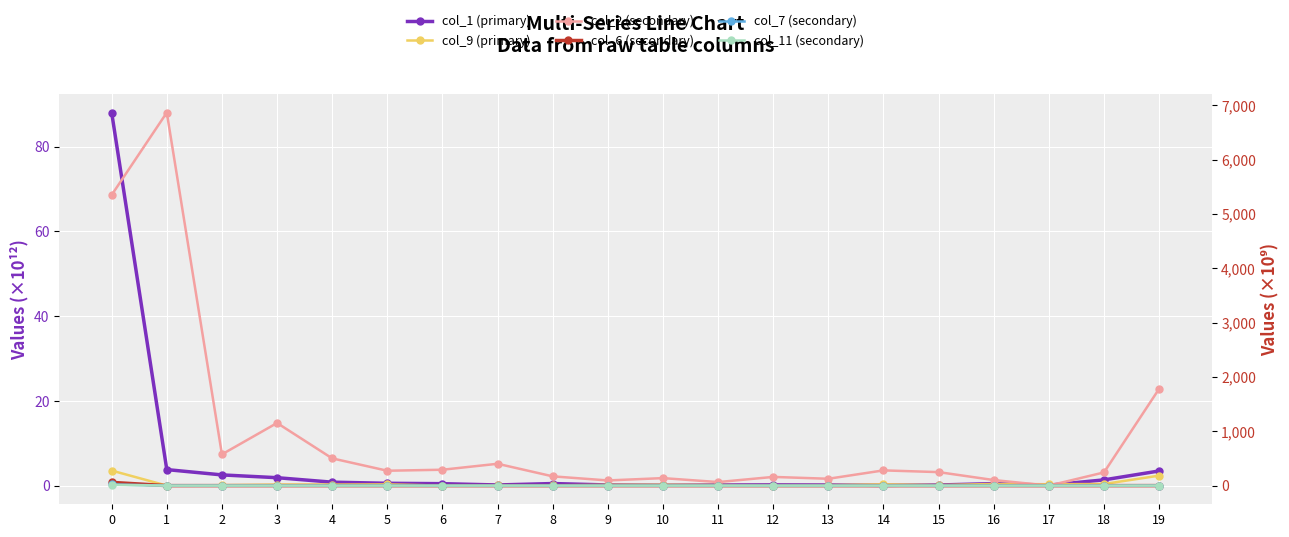

At how many categories does at least one series exceed 222?

12